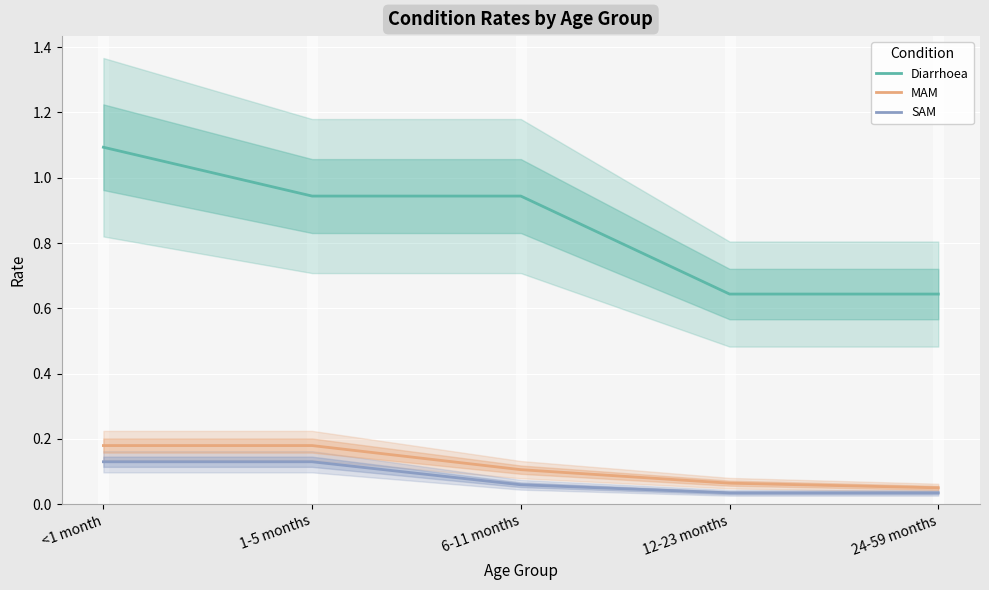

How many Diarrhoea values are between 0 and 1?

4